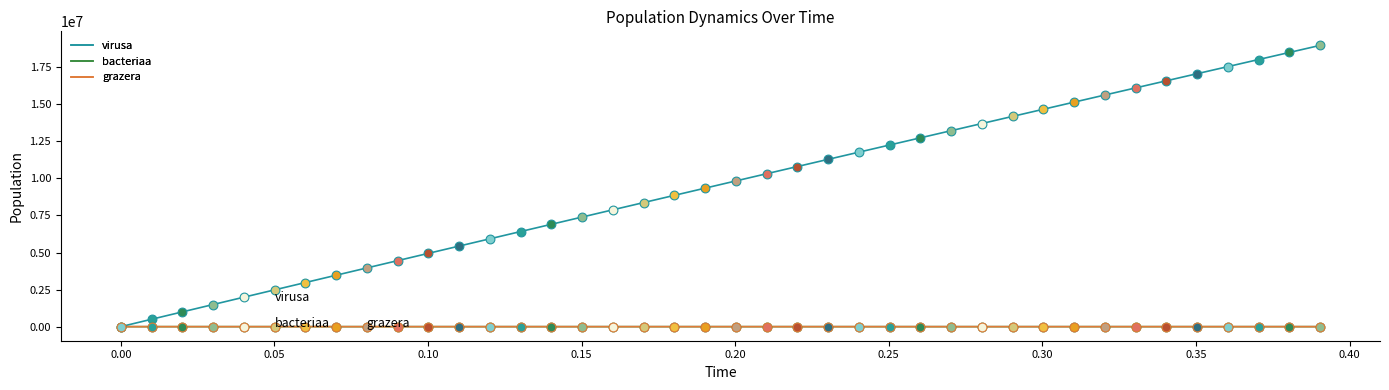

Which series has the widest spread of values?

virusa